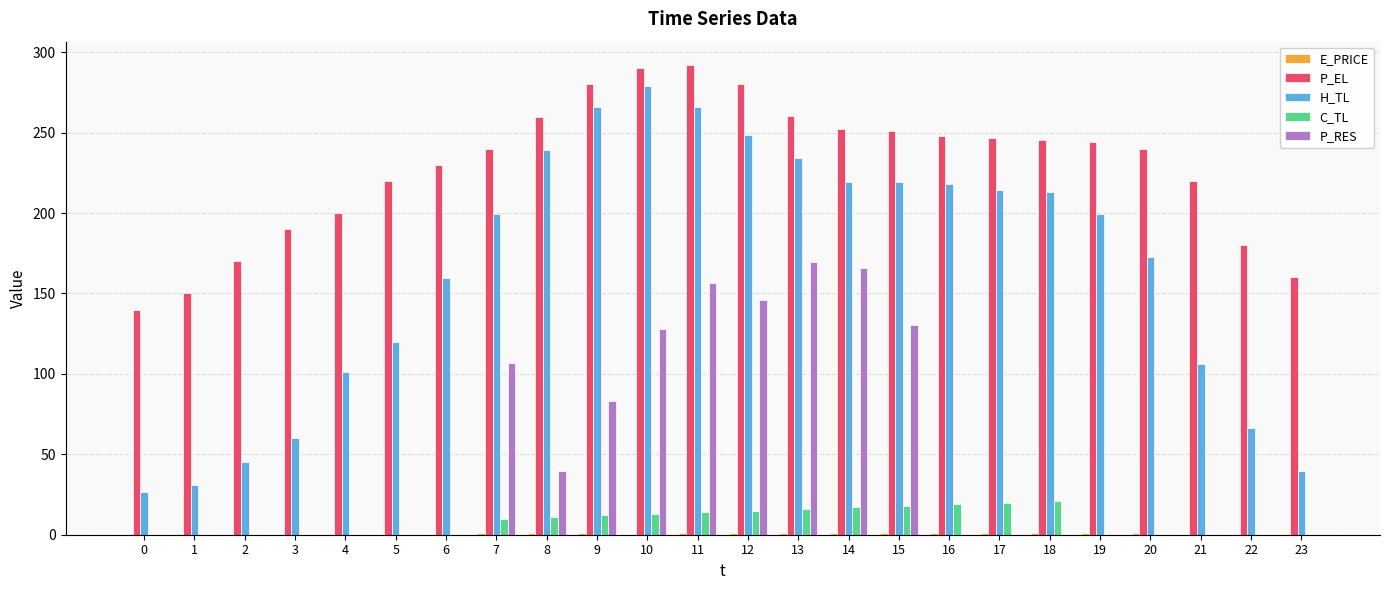

Which series has the largest range (max minus min)?

H_TL